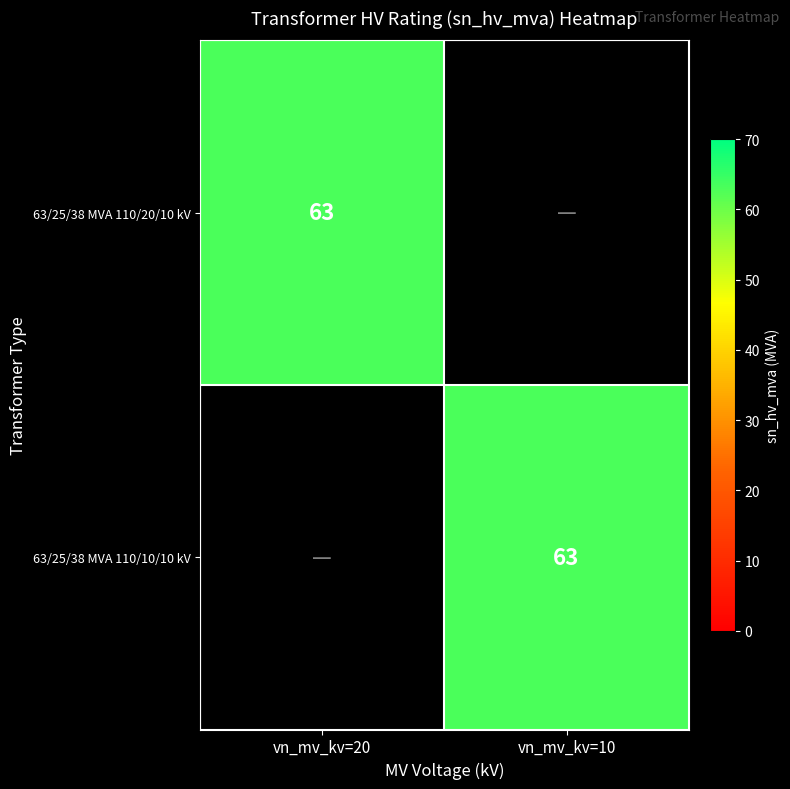

Is it true that 63/25/38 MVA 110/10/10 kV equals 63 at vn_mv_kv=10?

True